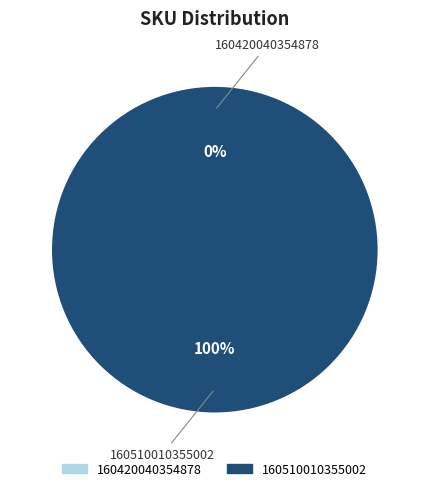

What is the change in value from 160420040354878 to 160510010355002?

+8